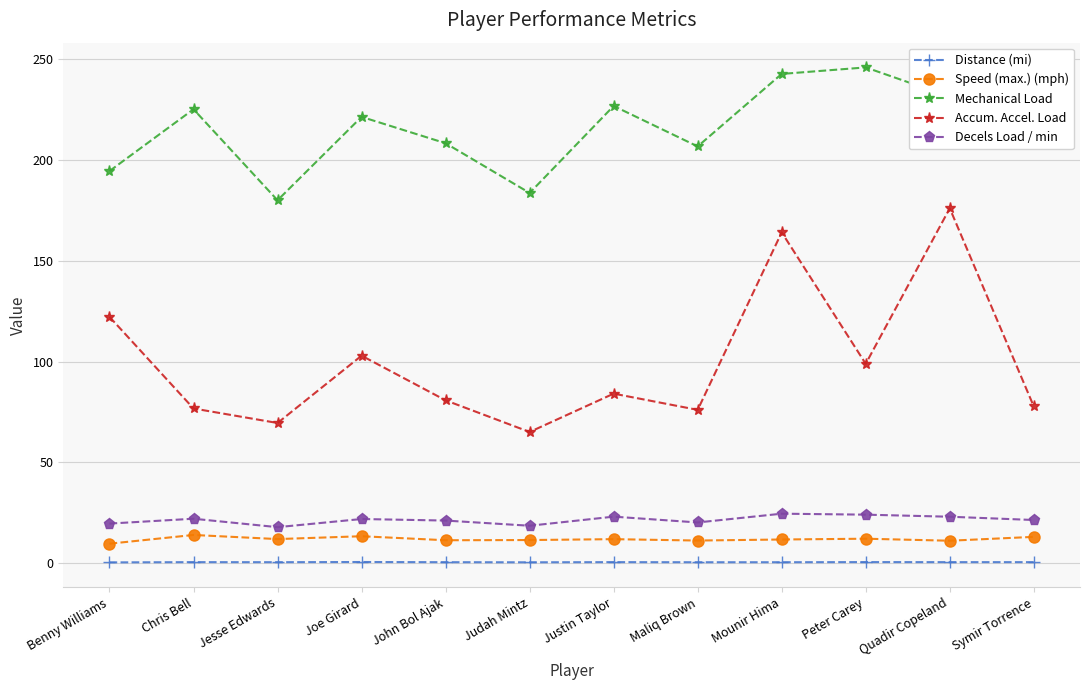

True or false: Distance (mi) and Decels Load / min cross at least once.

False